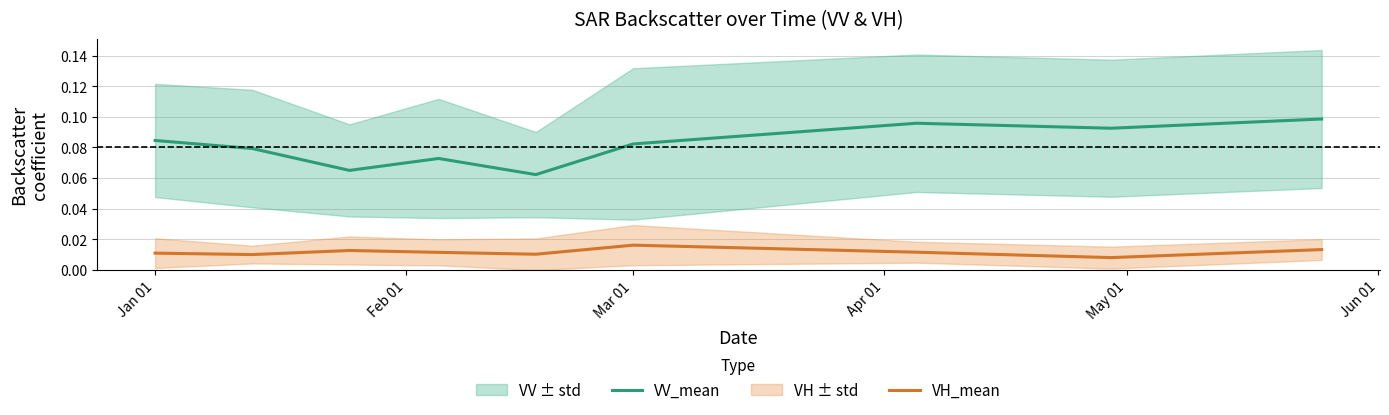

Which series has the largest total across all categories?

VV_mean